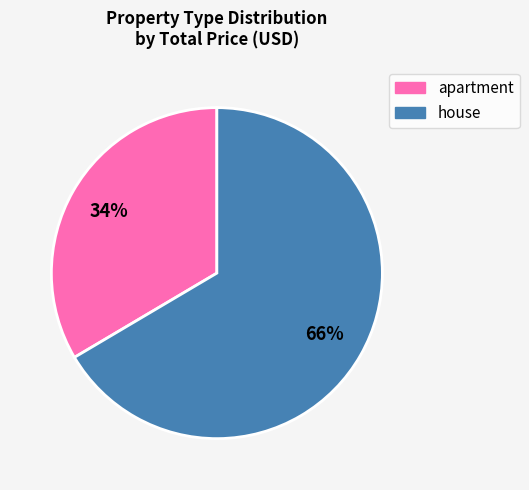

Is it true that house is 80% of the pie?

False